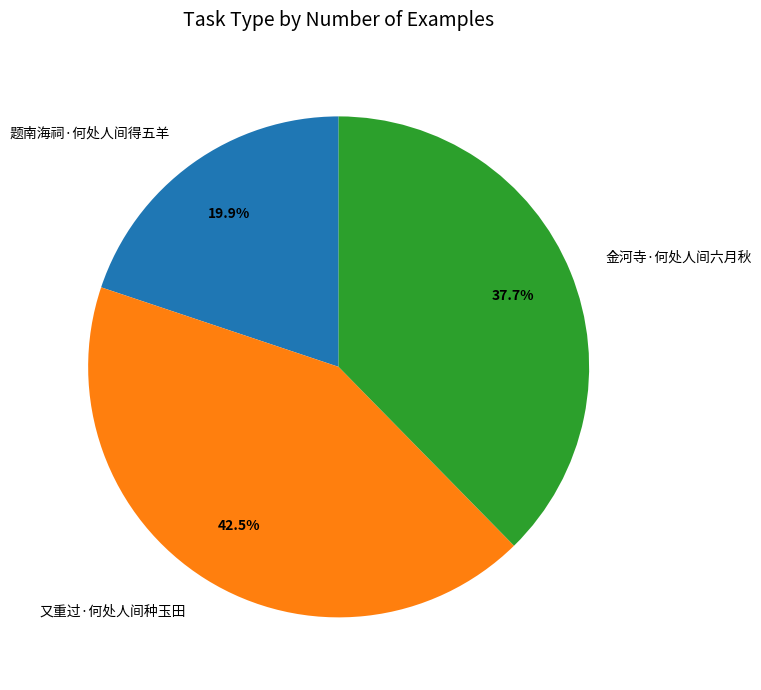

Is the sum of 又重过·何处人间种玉田 and 金河寺·何处人间六月秋 greater than half?

Yes